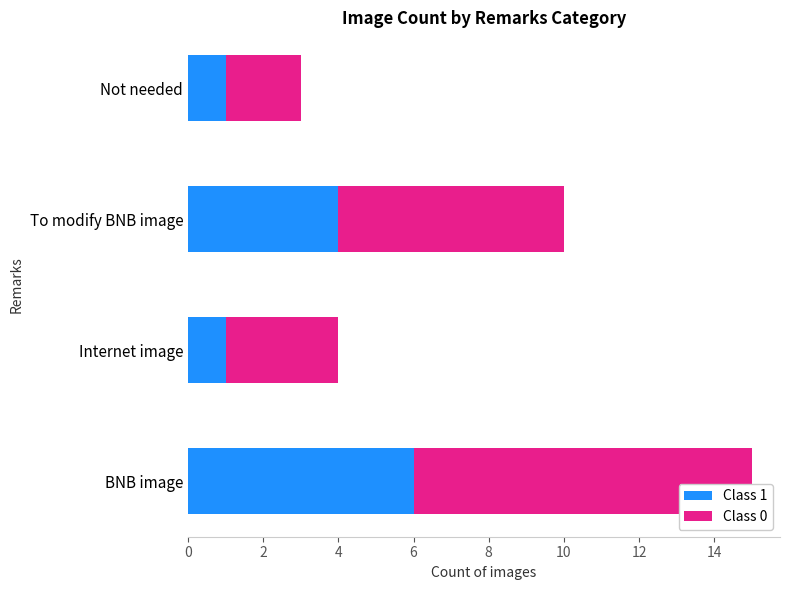

How many series are shown in this chart?

2